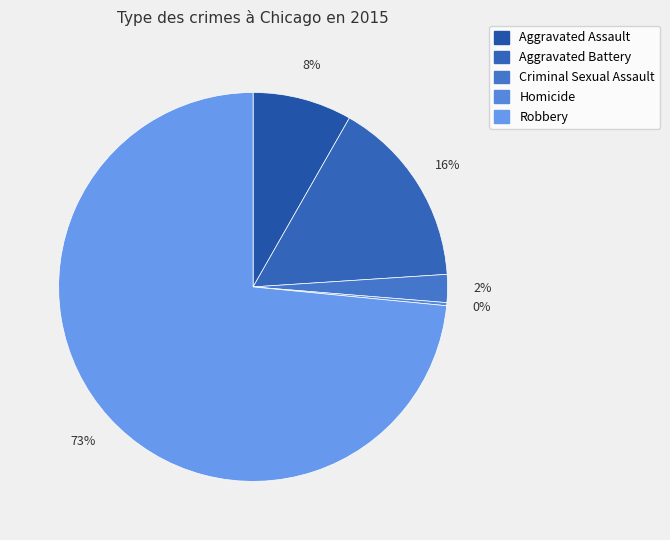

Rank the categories by value from lowest to highest.

Homicide, Criminal Sexual Assault, Aggravated Assault, Aggravated Battery, Robbery